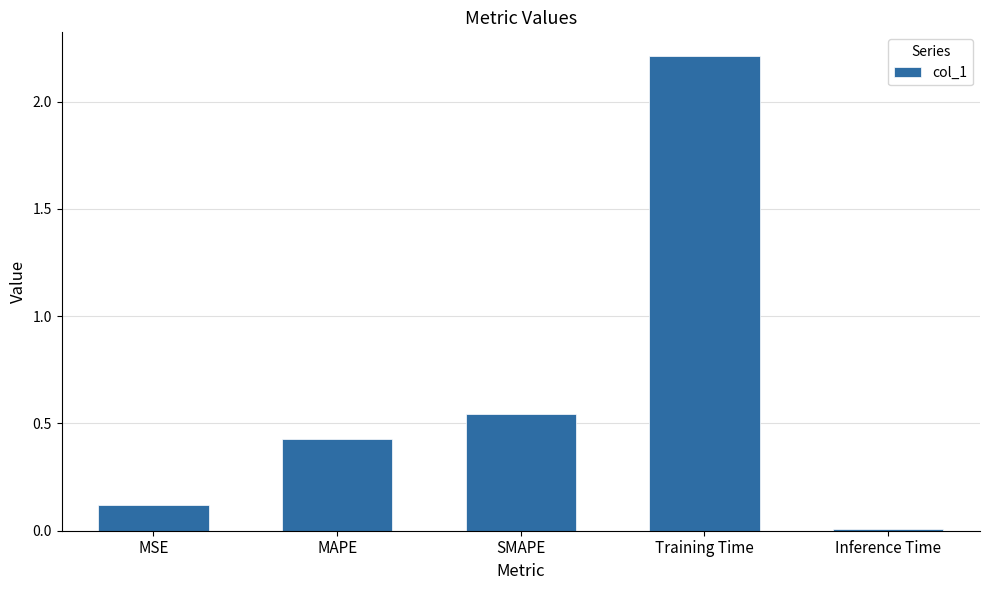

Are the bars horizontal?

No